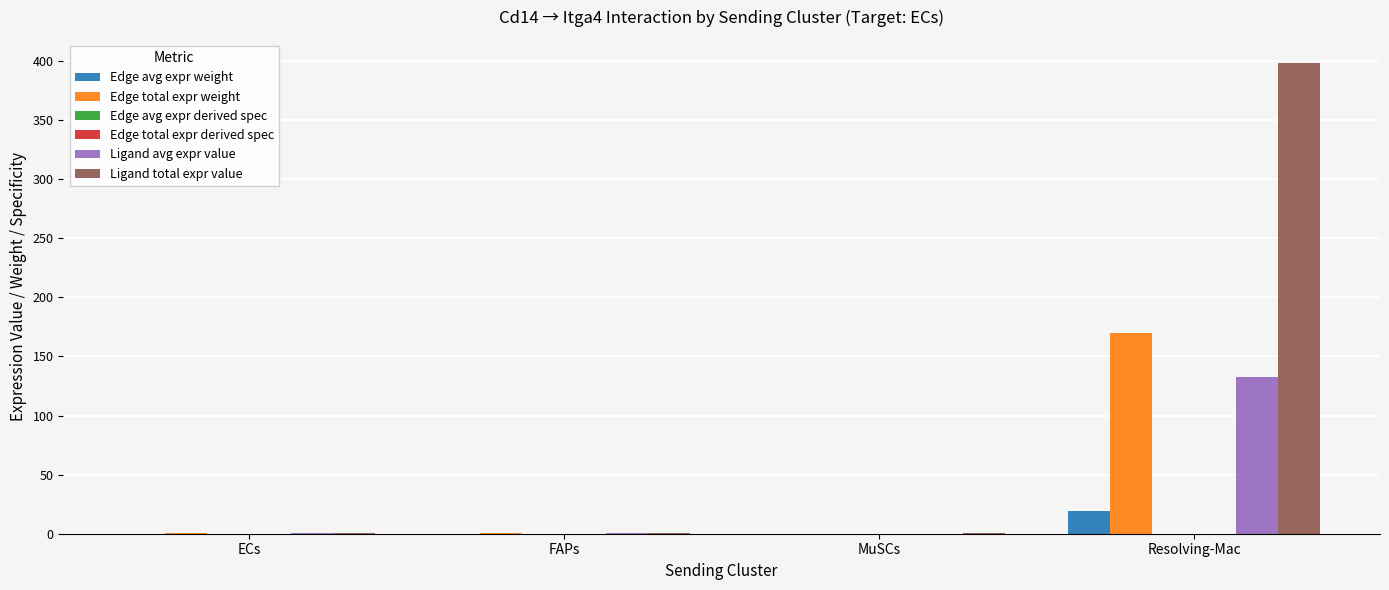

What is the highest value of the Ligand avg expr value series?

132.7